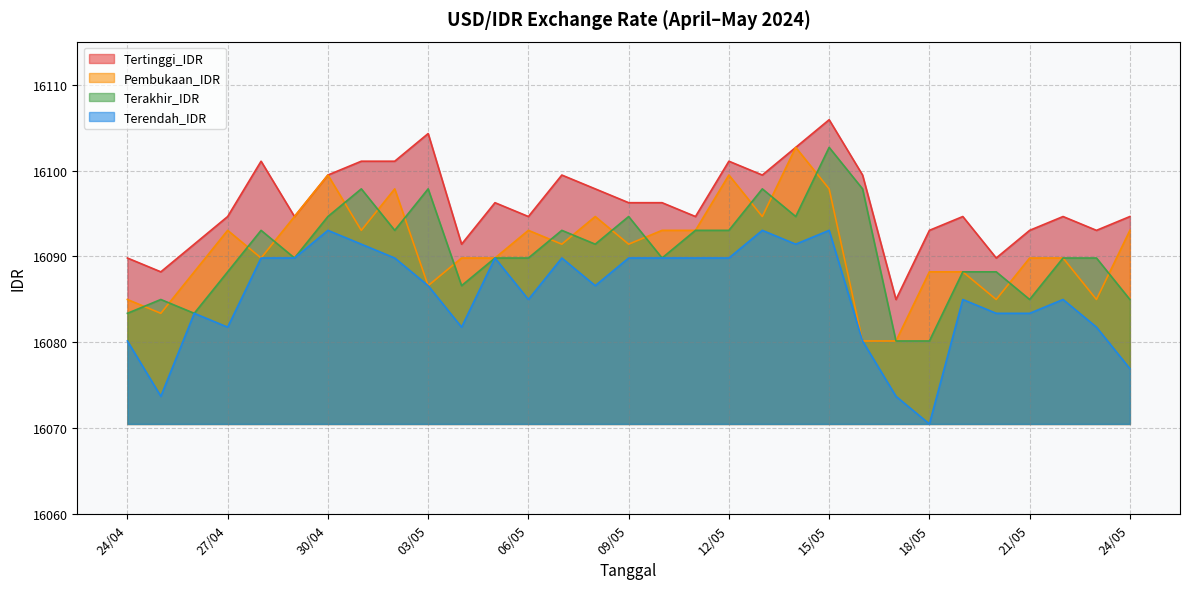

What is the highest value of the Terakhir_IDR series?

16102.7